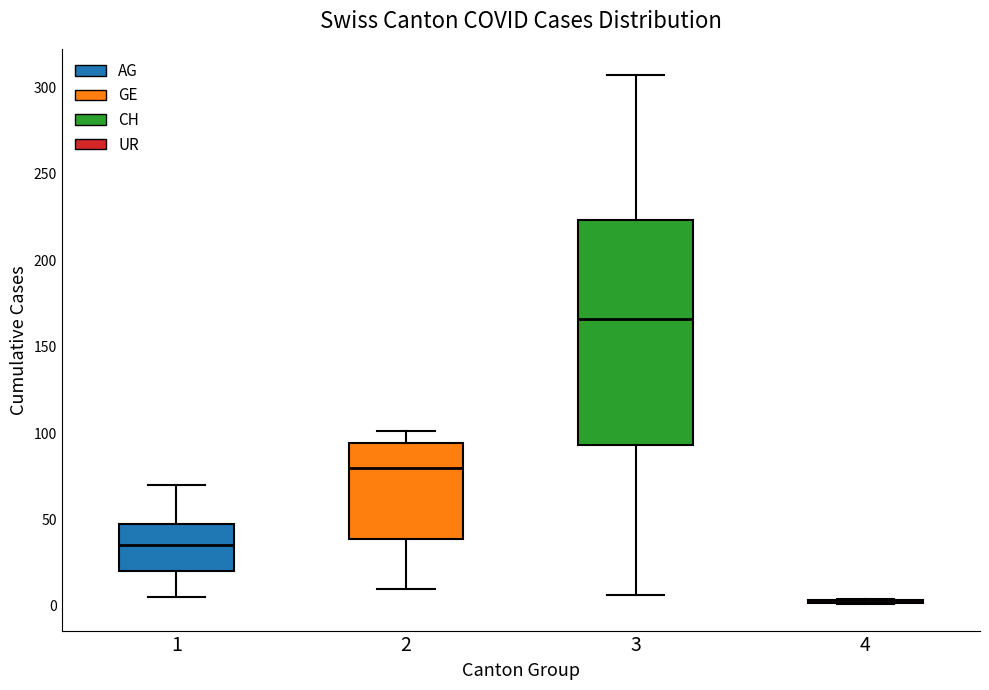

Where is the lower edge of the box at x = 1 on the y-axis? The values are not printed on the chart, so give them approximately, as read against the axis.

20